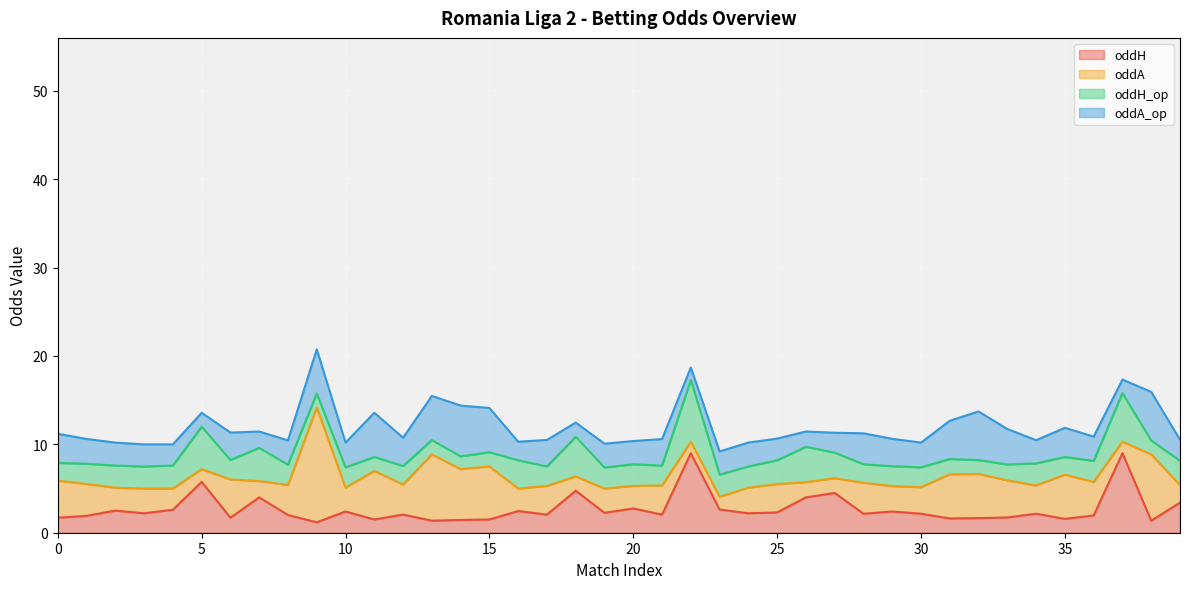

Between 8 and 21, which is larger?

21